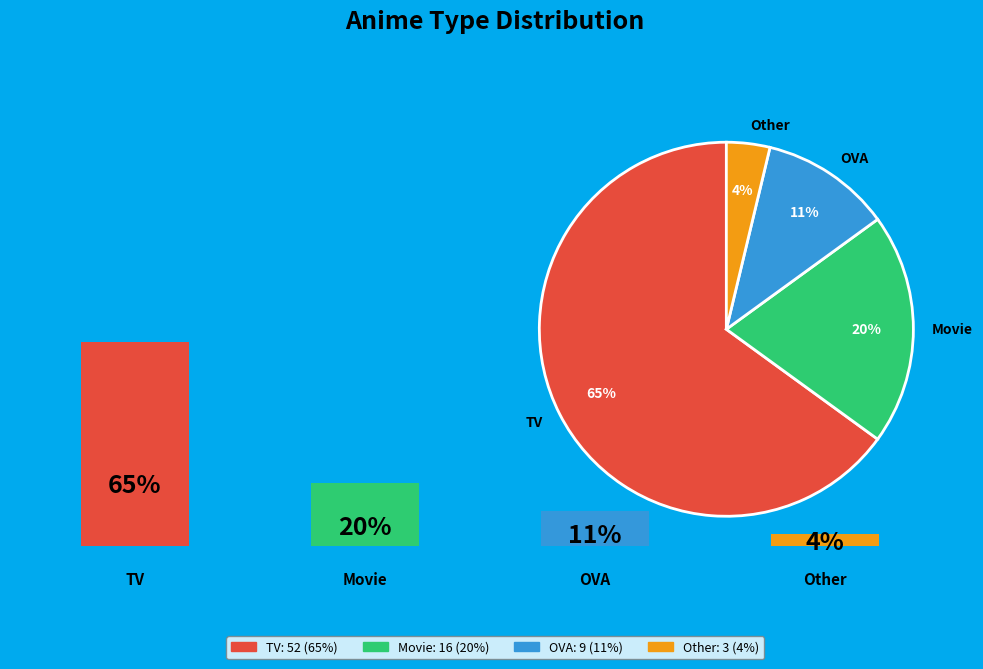

Between OVA and Other, which is larger?

OVA